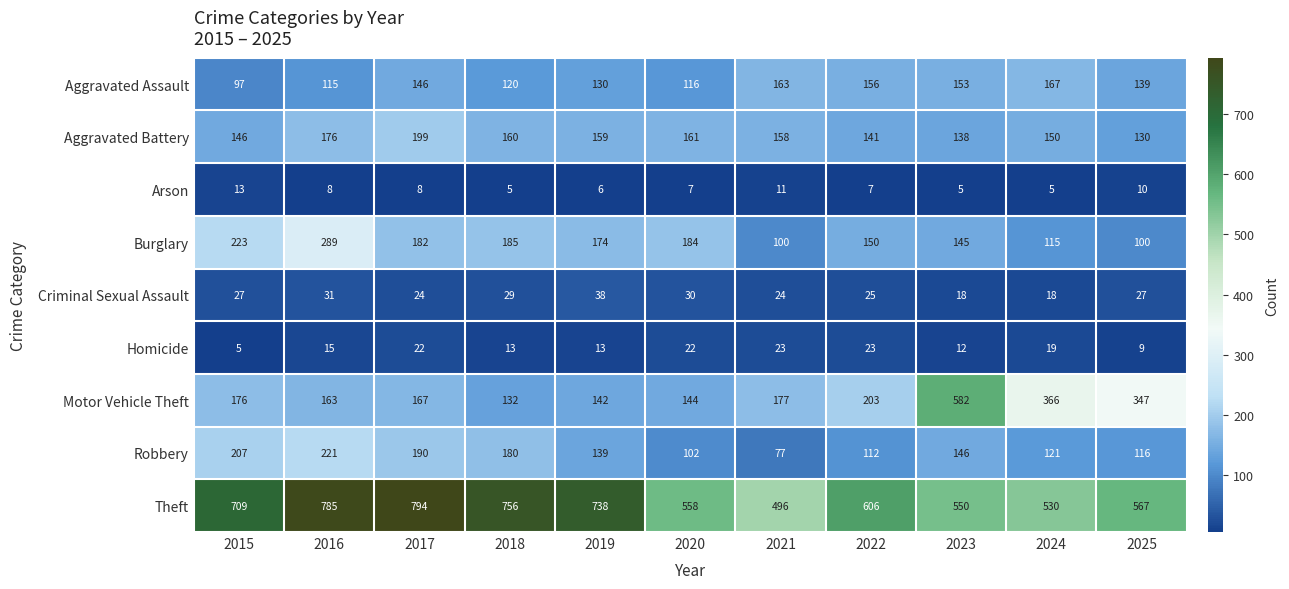

Rank the series by their maximum value, from highest to lowest.

Theft, Motor Vehicle Theft, Burglary, Robbery, Aggravated Battery, Aggravated Assault, Criminal Sexual Assault, Homicide, Arson